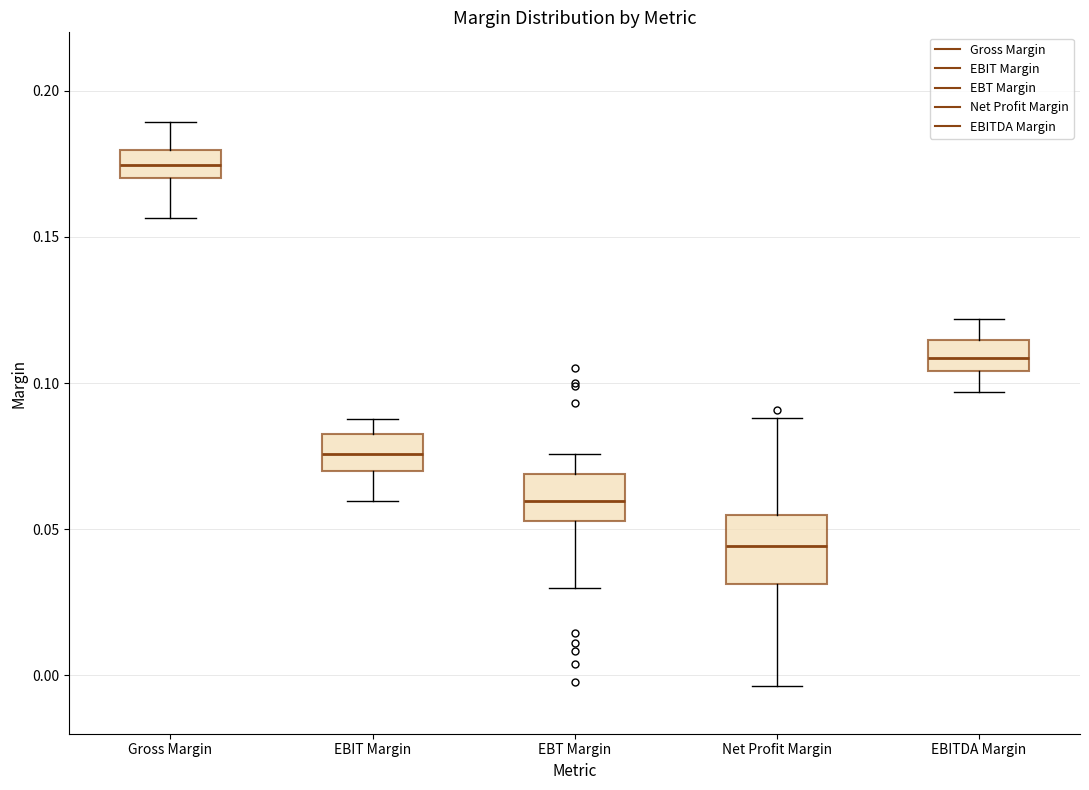

Which box is the tallest, from its lower edge to its upper edge?

Net Profit Margin